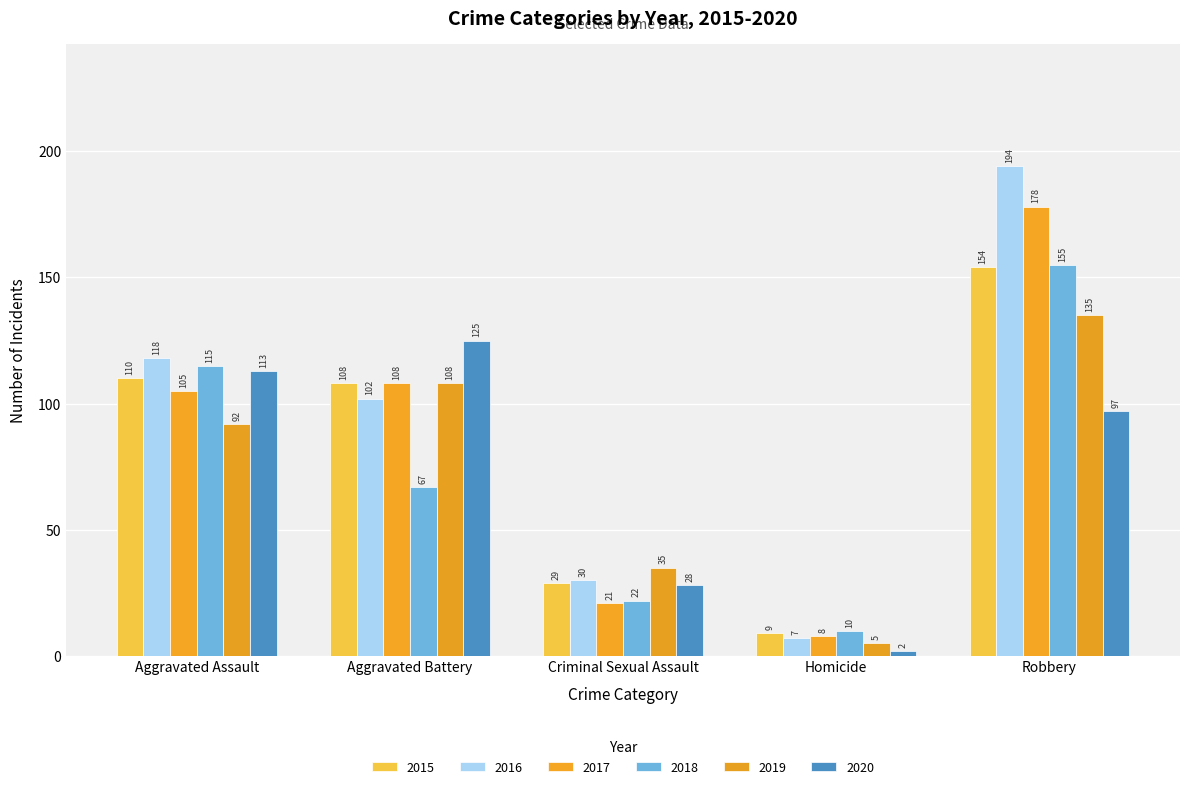

At which label does 2018 reach its minimum?

Homicide